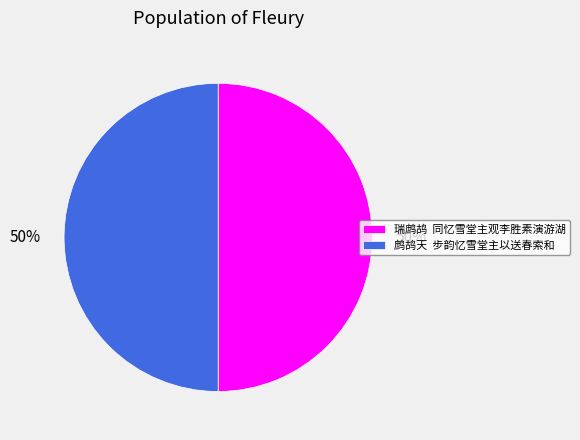

What percentage is the 瑞鹧鸪 同忆雪堂主观李胜素演游湖 slice, to the nearest percent?

50%